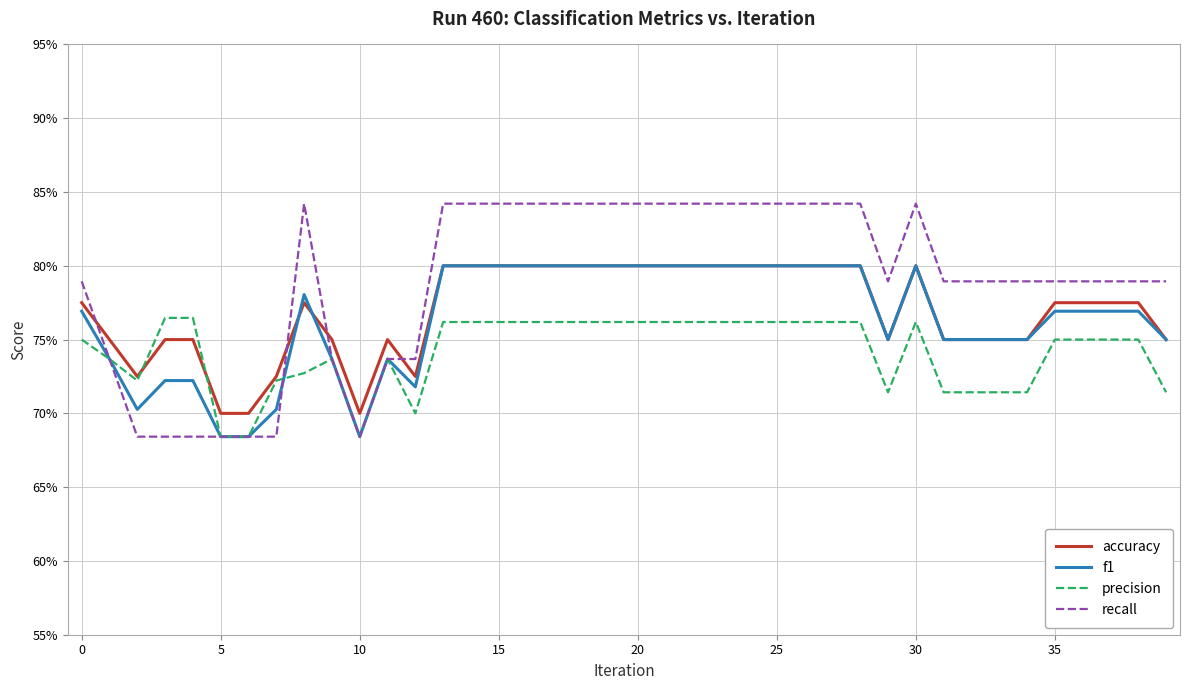

Does the chart have visible grid lines?

Yes